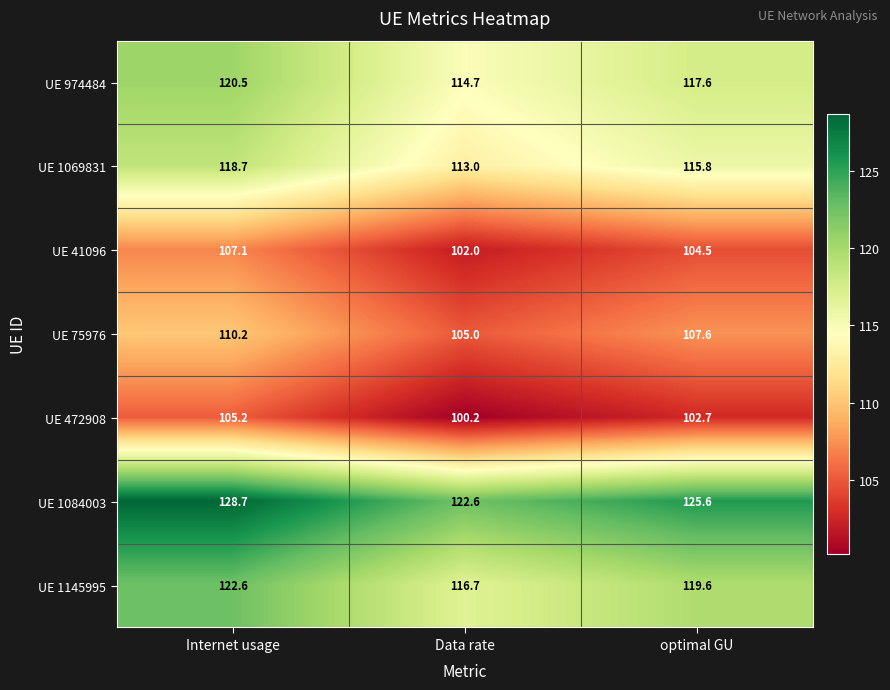

At which label does UE 41096 first exceed 104?

Internet usage